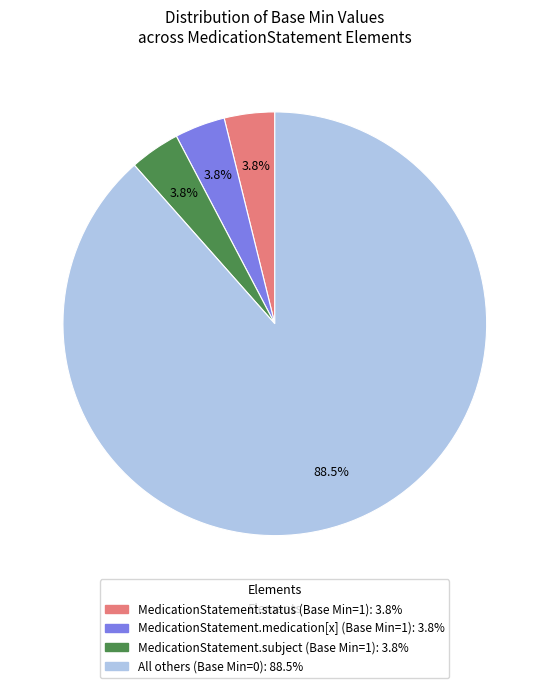

Does any single category account for the majority?

Yes